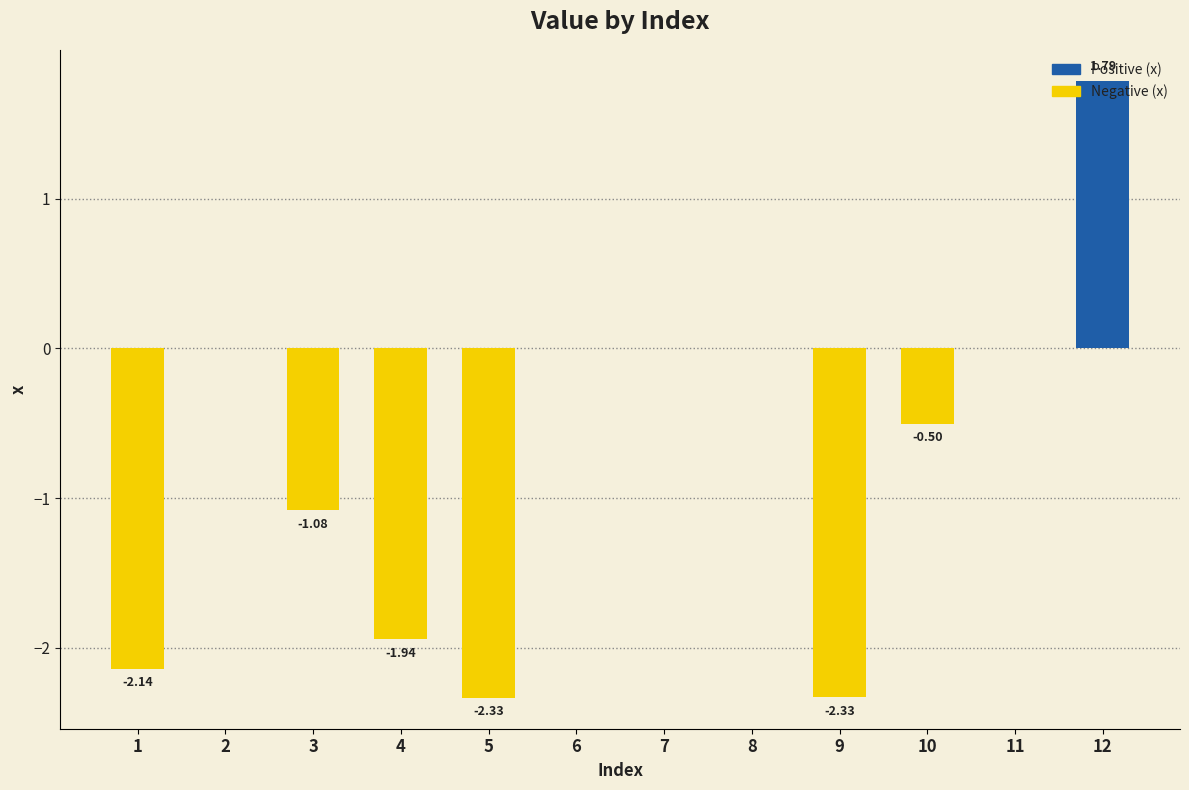

Count the number of categories in the chart.

12